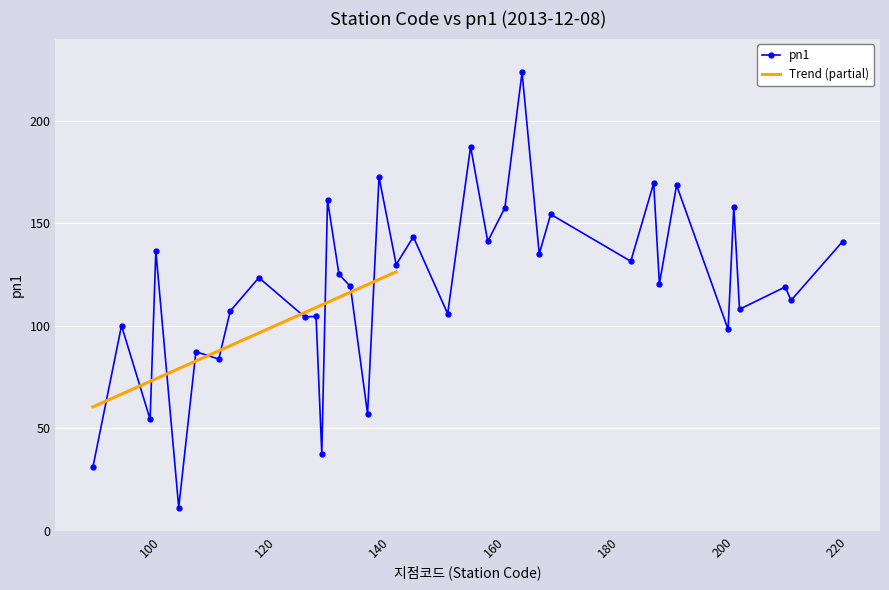

What is the smallest value displayed?

11.3